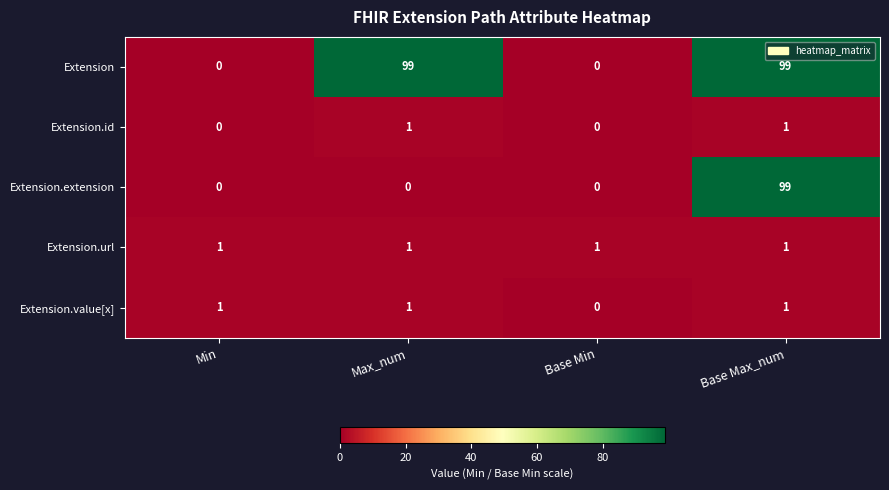

What is the maximum value shown in the chart?

99